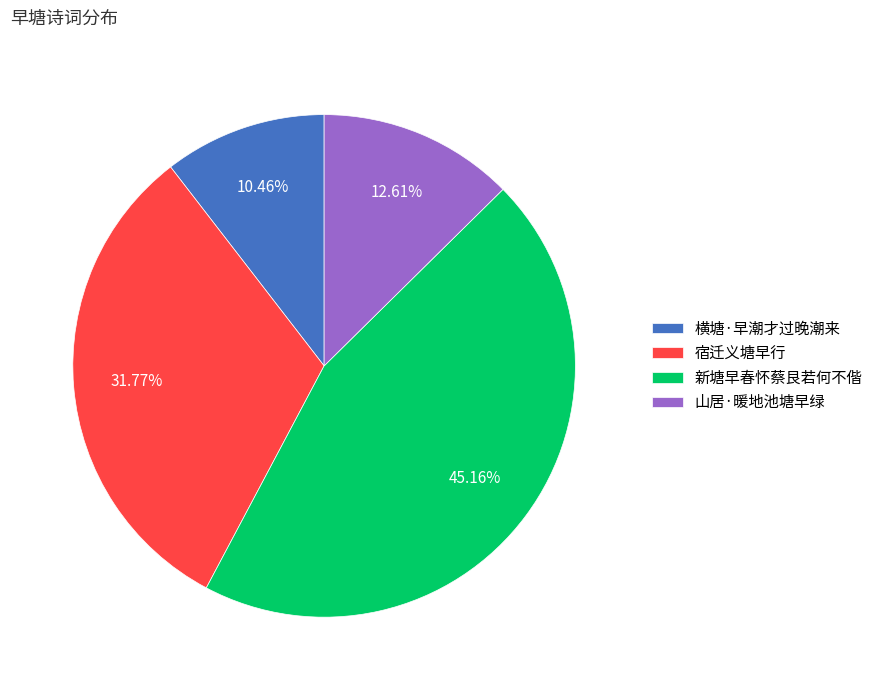

How many segments does this pie chart have?

4